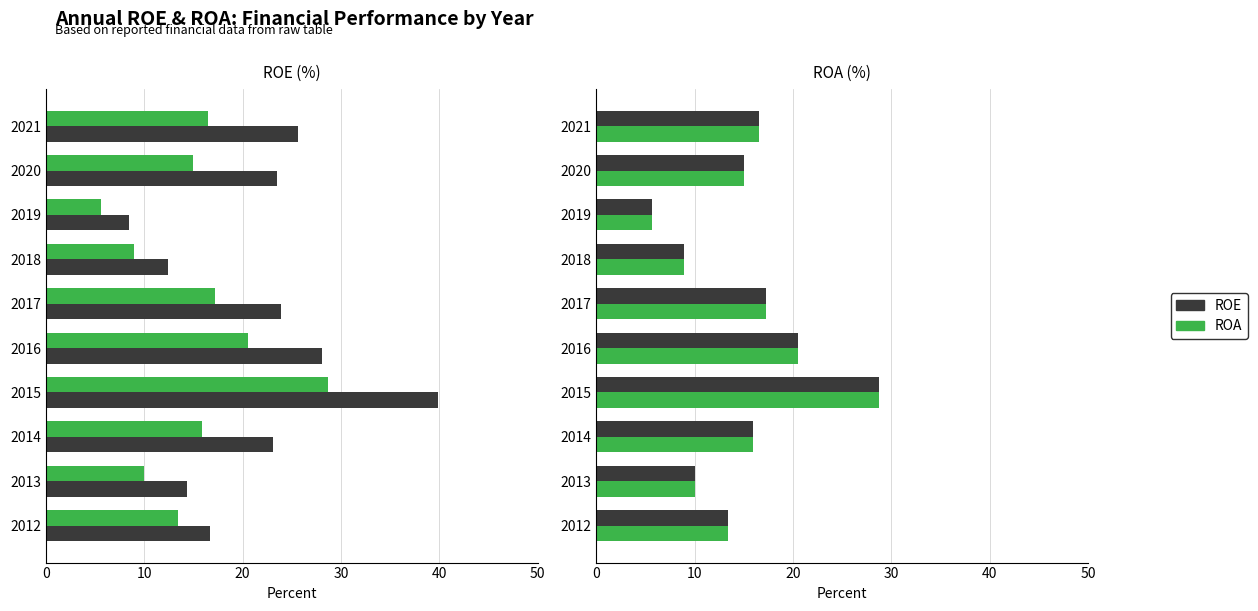

True or false: ROE has a value of 23.2 at 2014.

False